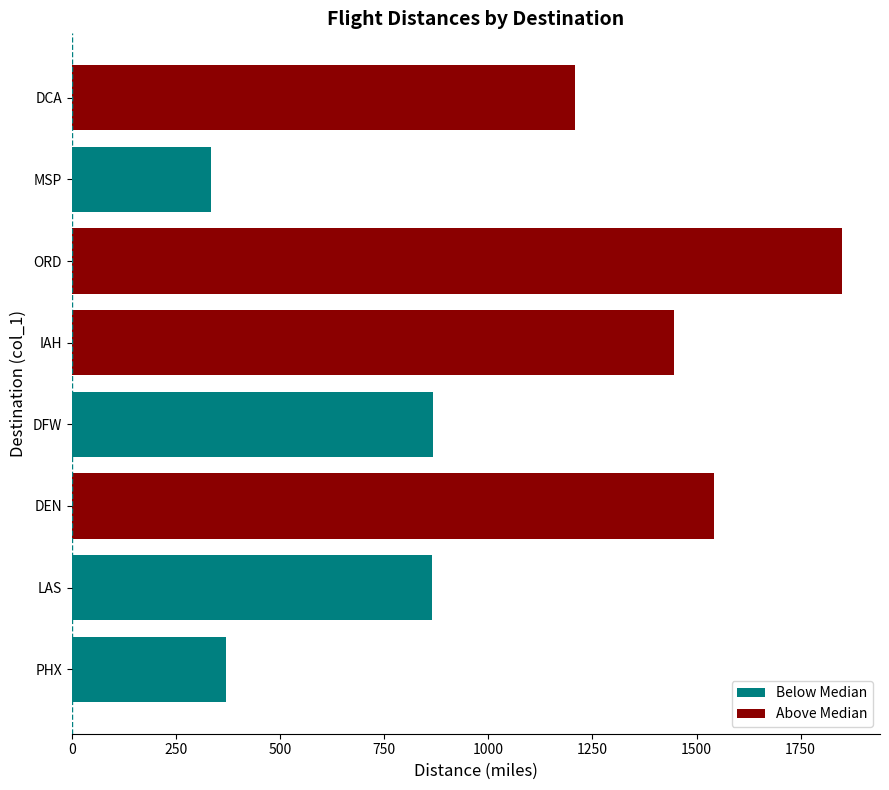

Approximately how many times larger is the value at DEN compared to IAH?

1.1